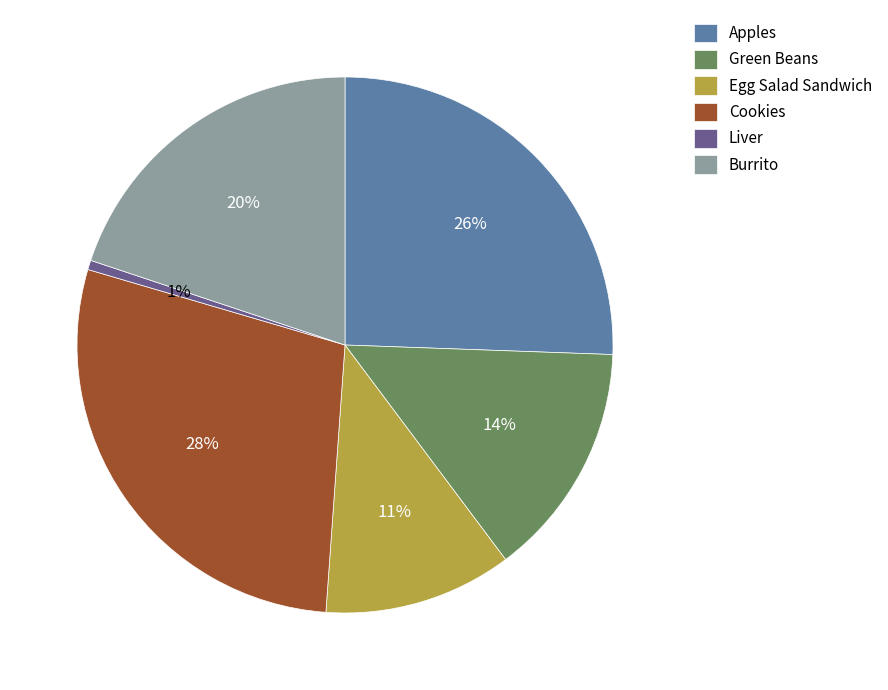

Count the number of slices in the pie.

6